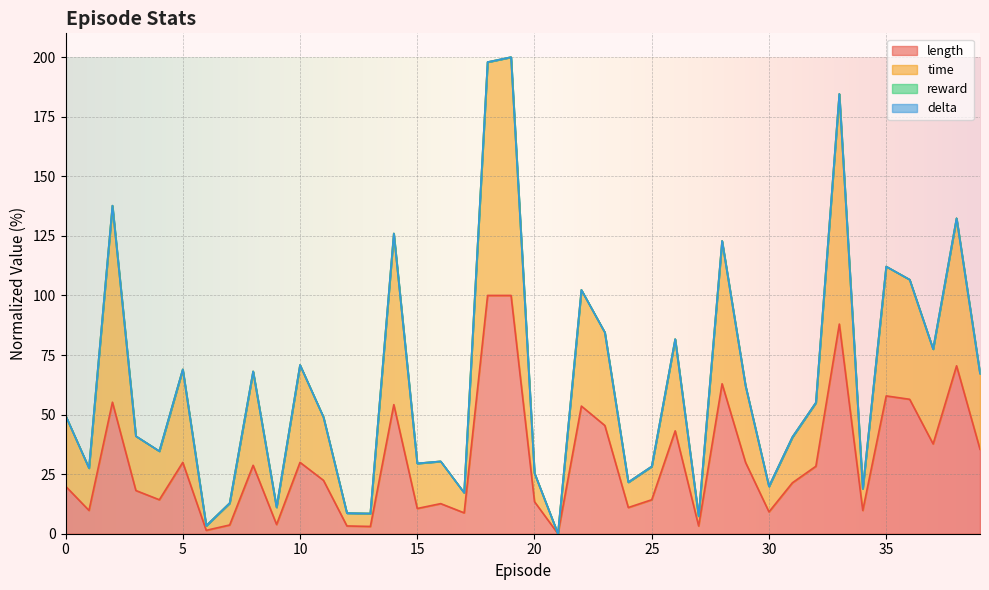

Does the chart display data point markers on the line(s)?

No